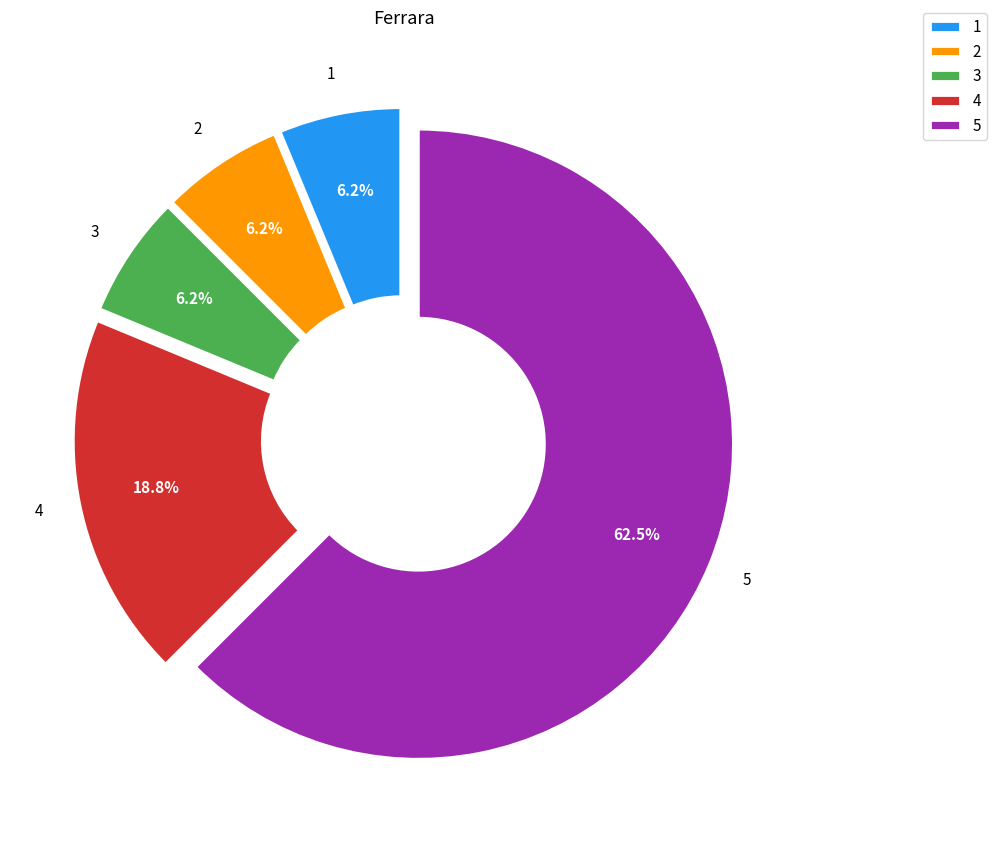

How many segments does this pie chart have?

5